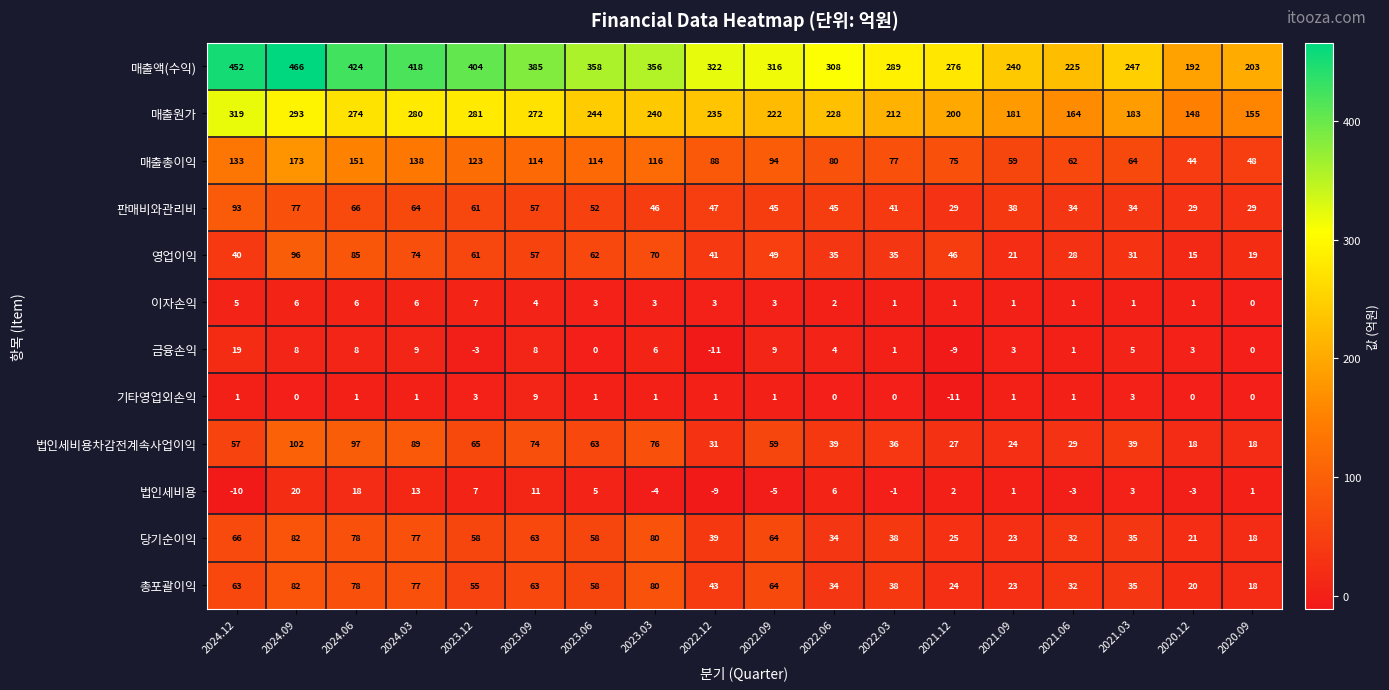

True or false: 금융손익 has a value of 8 at 2024.06.

True